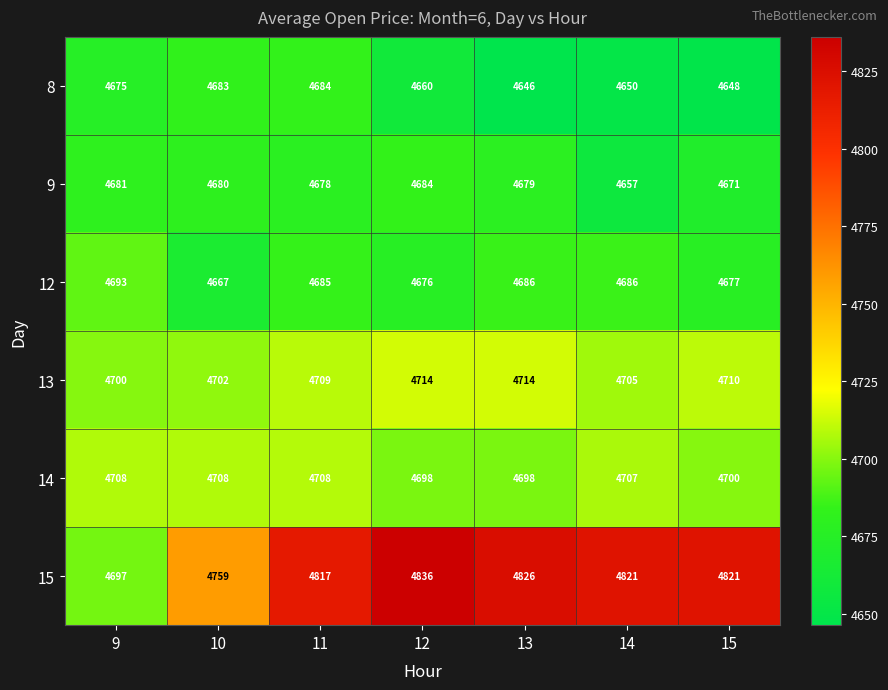

What is the sum of all 9 values?

32730